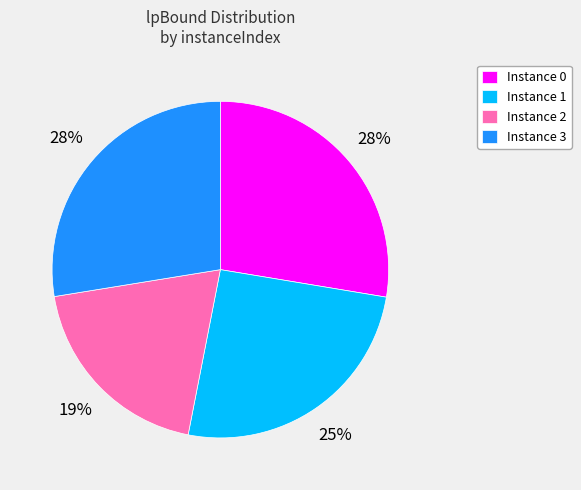

To the nearest percent, what percentage of the pie is Instance 2?

19%